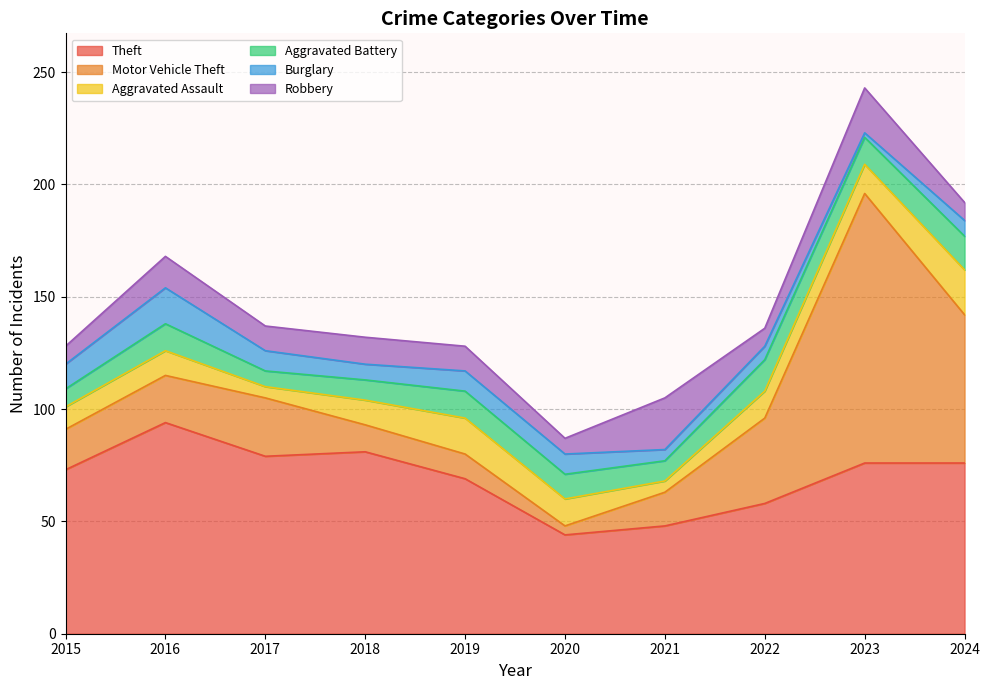

At which category does the chart reach its peak across all series?

2023